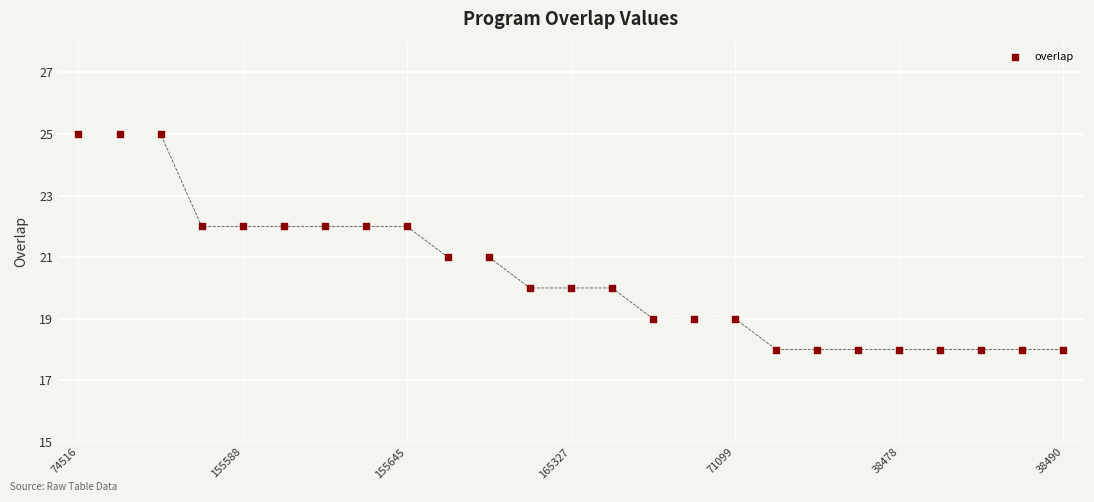

What is the range of Y values (max minus min)?

7